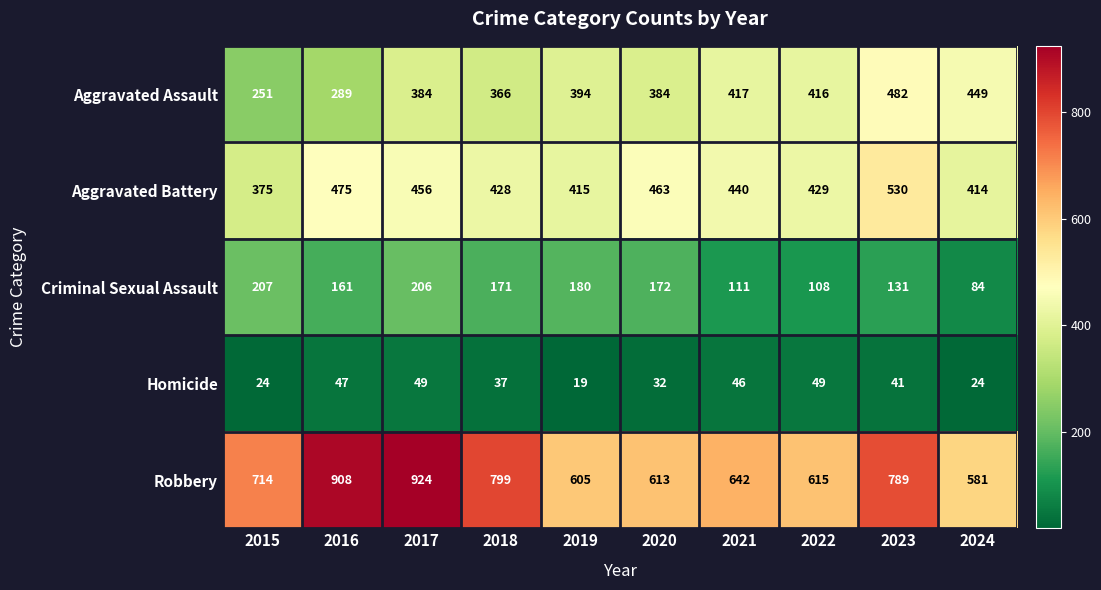

Between 2019 and 2021, which series saw the biggest shift?

Criminal Sexual Assault